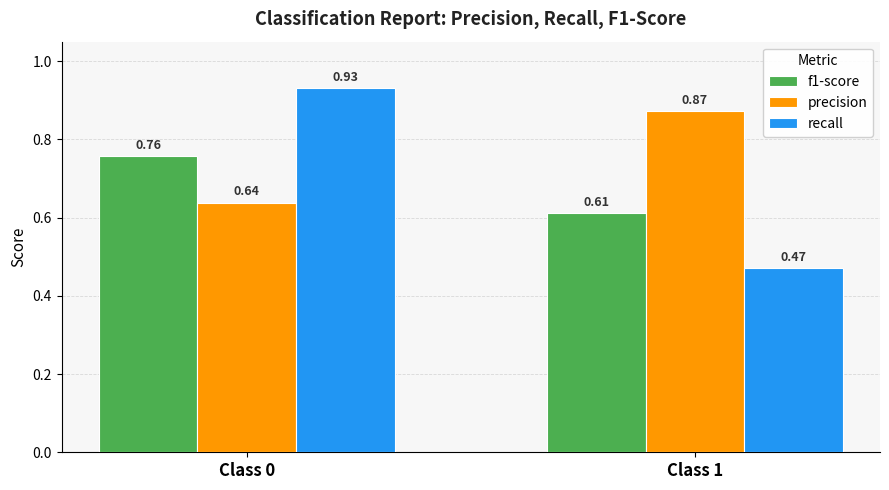

What is the spread (max minus min) of values at Class 0?

0.3